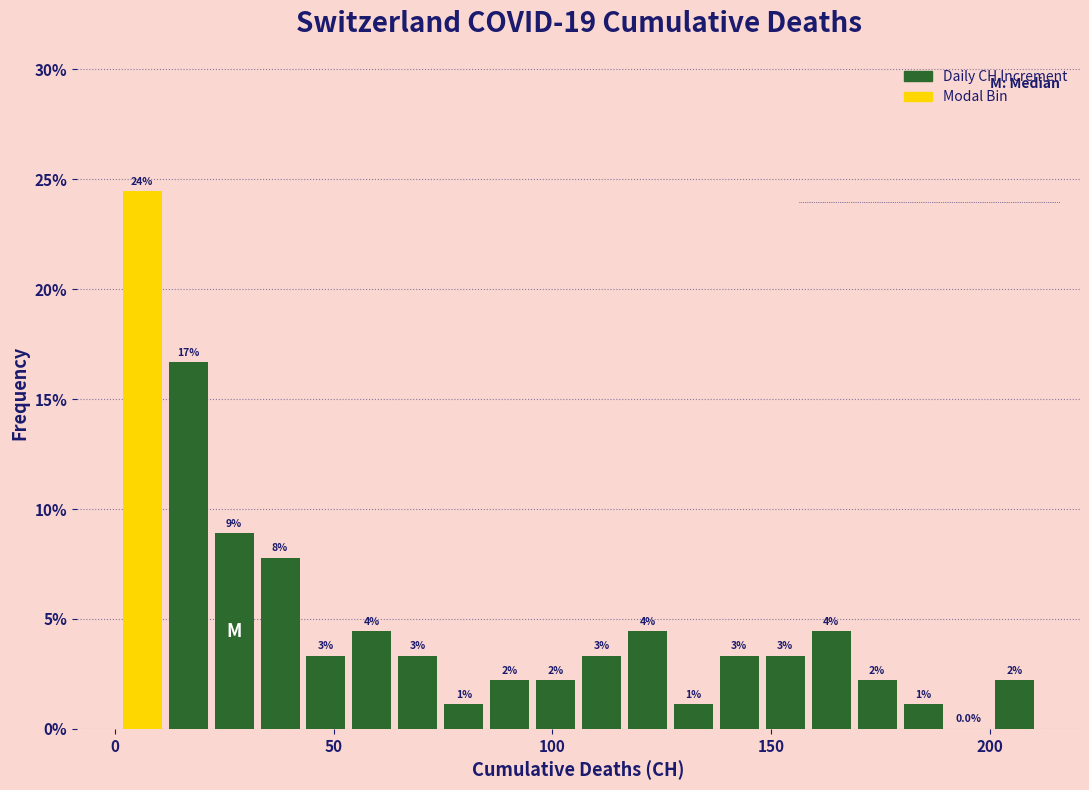

Around what value on the x-axis is the tallest bar? Give the approximate position of its centre, as read against the axis.

5